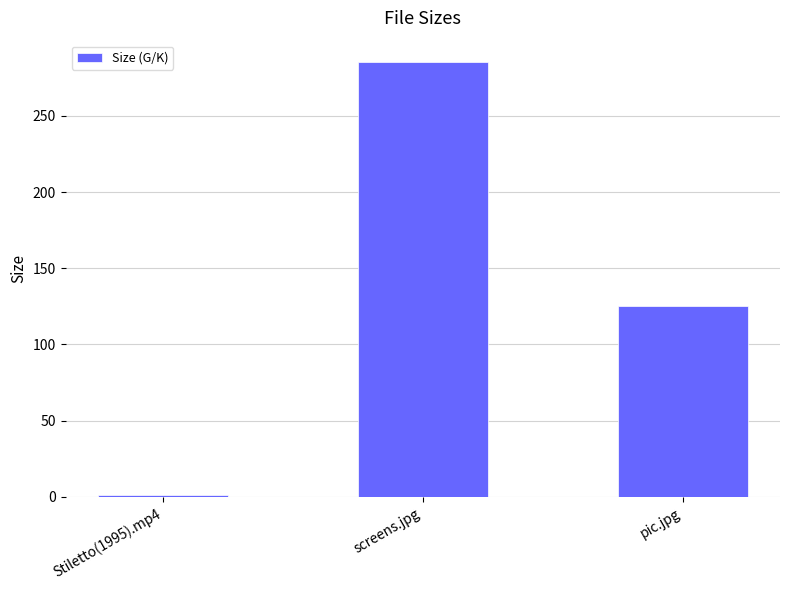

The value at Stiletto(1995).mp4 is 1.1. True or false?

True